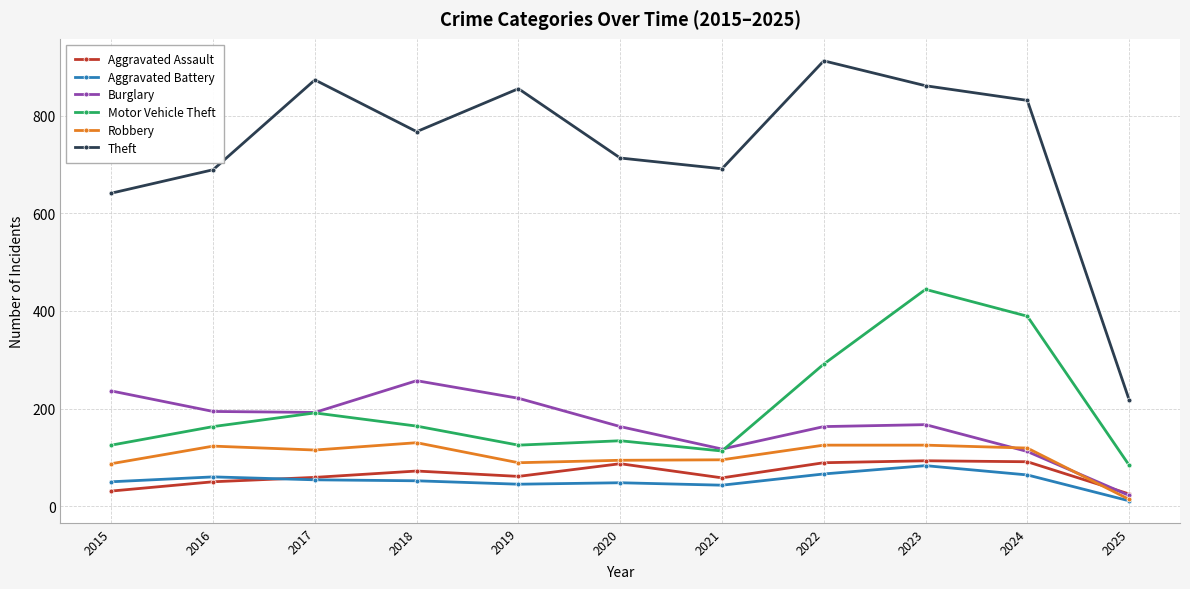

What is the sum of the Theft values at 2024 and 2023?

1692